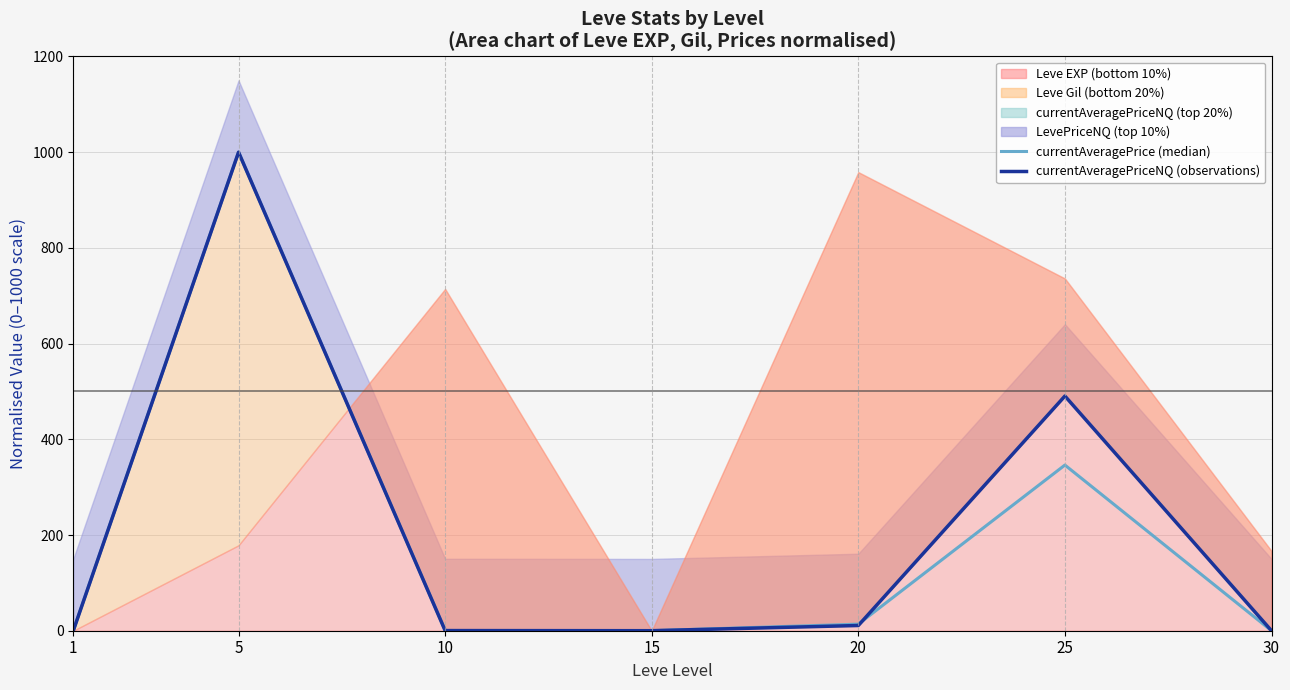

The value of currentAveragePriceNQ (observations) at 15 is 0.0. True or false?

False